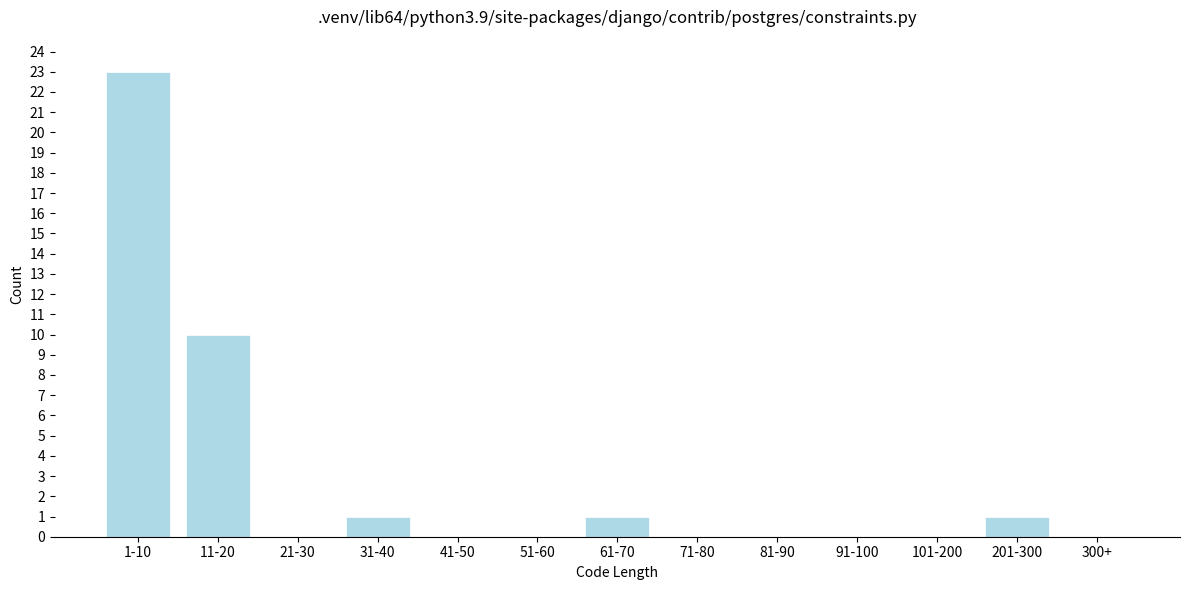

Reading right to left, extract all data points from this chart.

300+=0	201-300=1	101-200=0	91-100=0	81-90=0	71-80=0	61-70=1	51-60=0	41-50=0	31-40=1	21-30=0	11-20=10	1-10=23